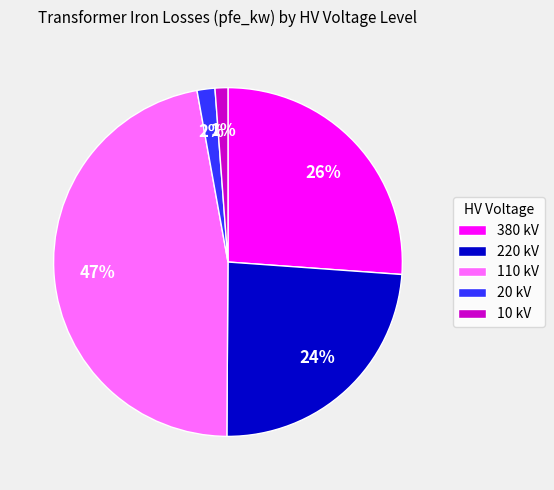

How many segments does this pie chart have?

5